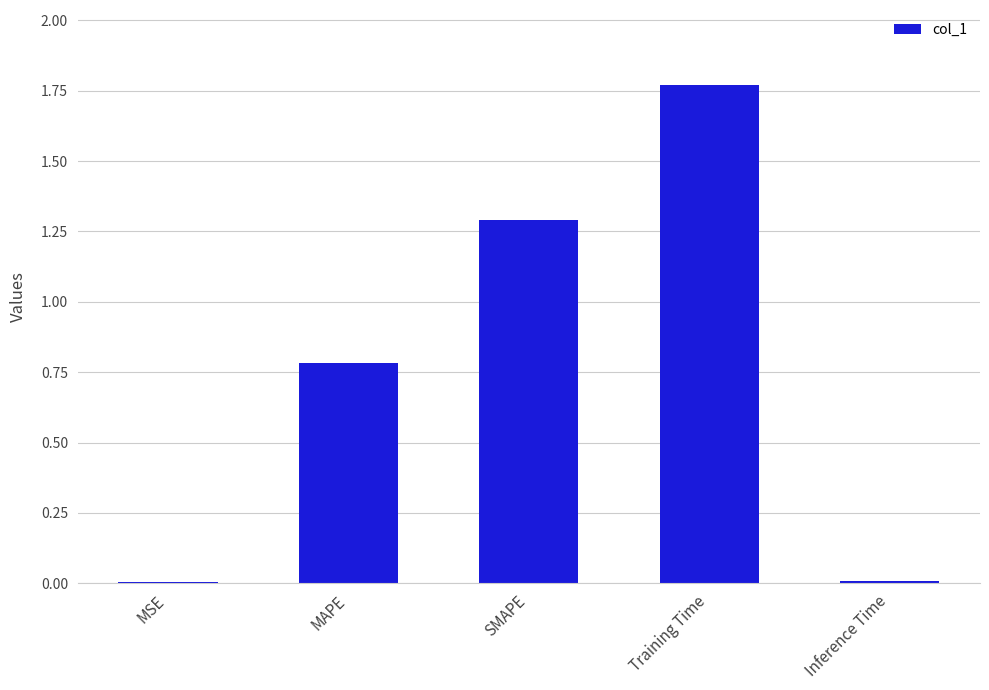

Which category has the highest value across all series?

Training Time